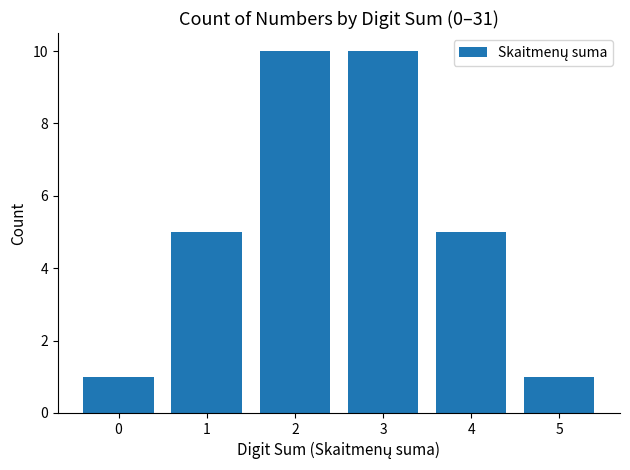

What is the sum of all values?

32